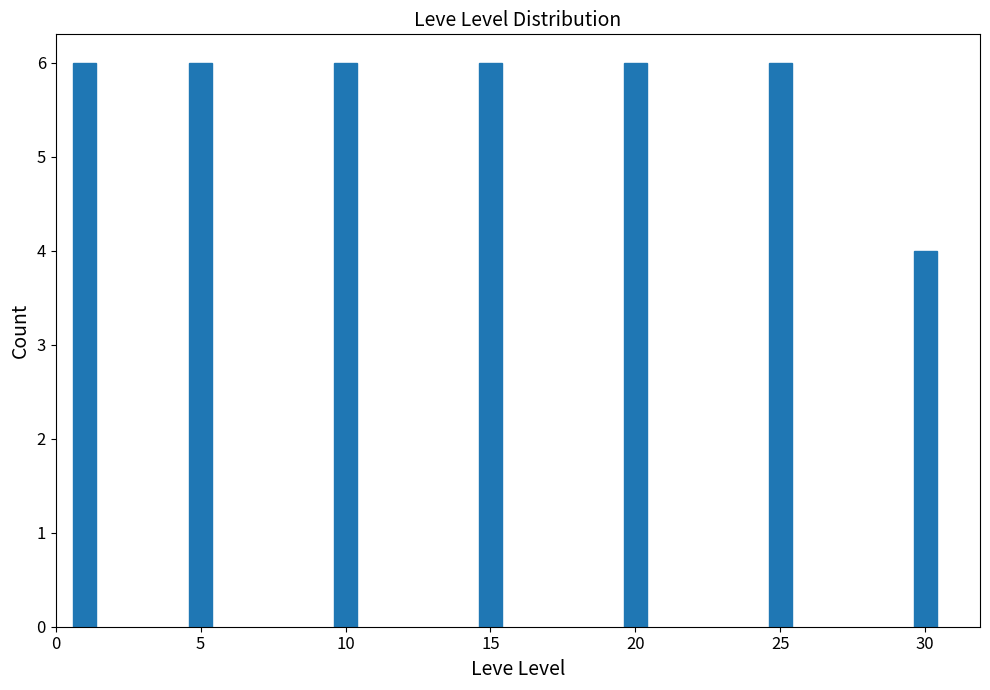

Reading left to right, transcribe all the data shown in this chart.

0=6	5=6	10=6	15=6	20=6	25=6	30=4